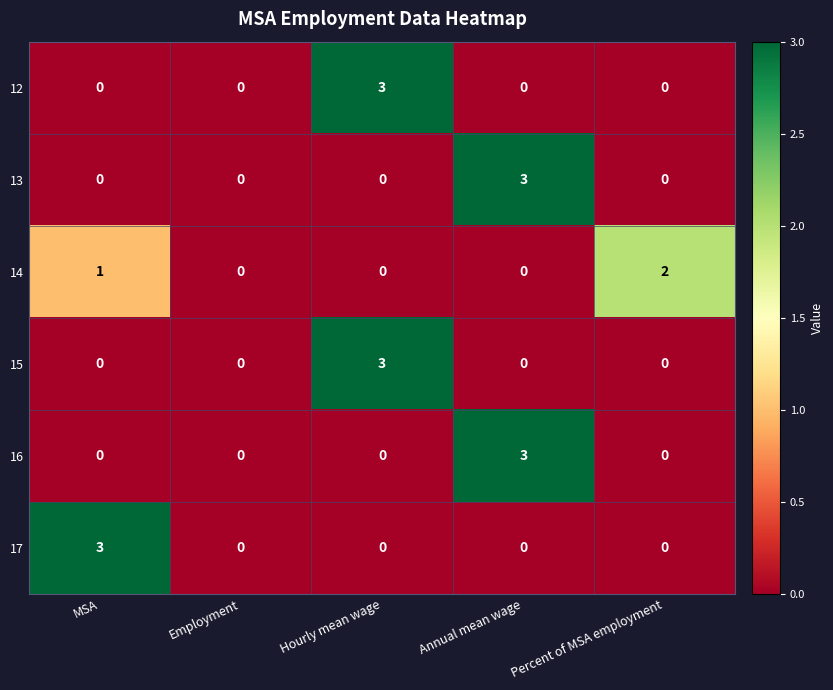

Count the 16 values in the range 0 to 1.

4